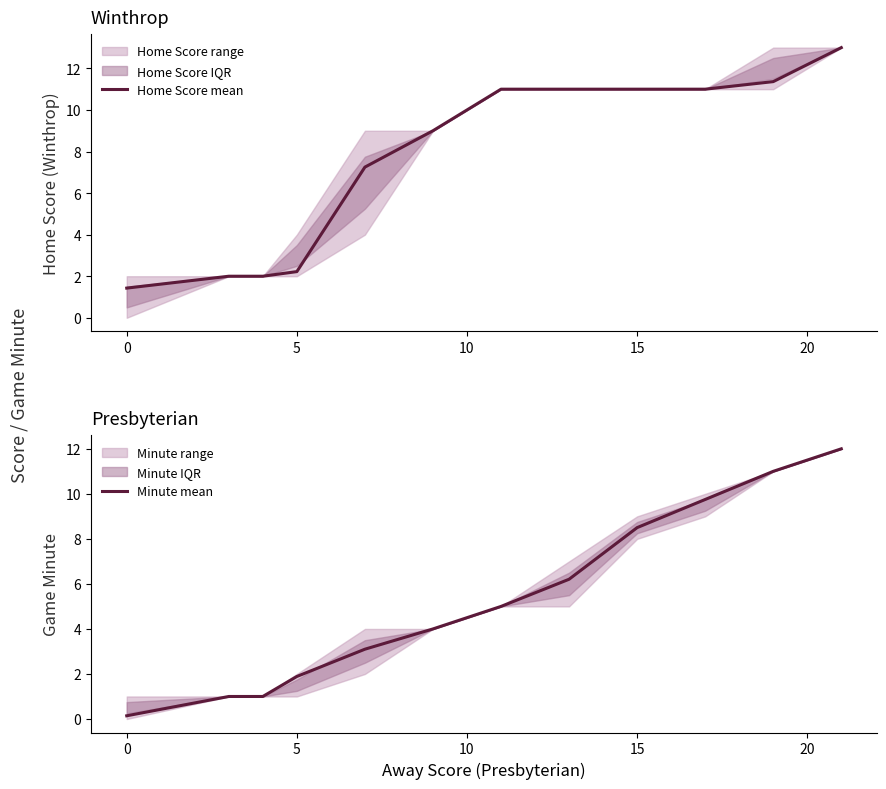

Is this an area chart (filled region under the line)?

No